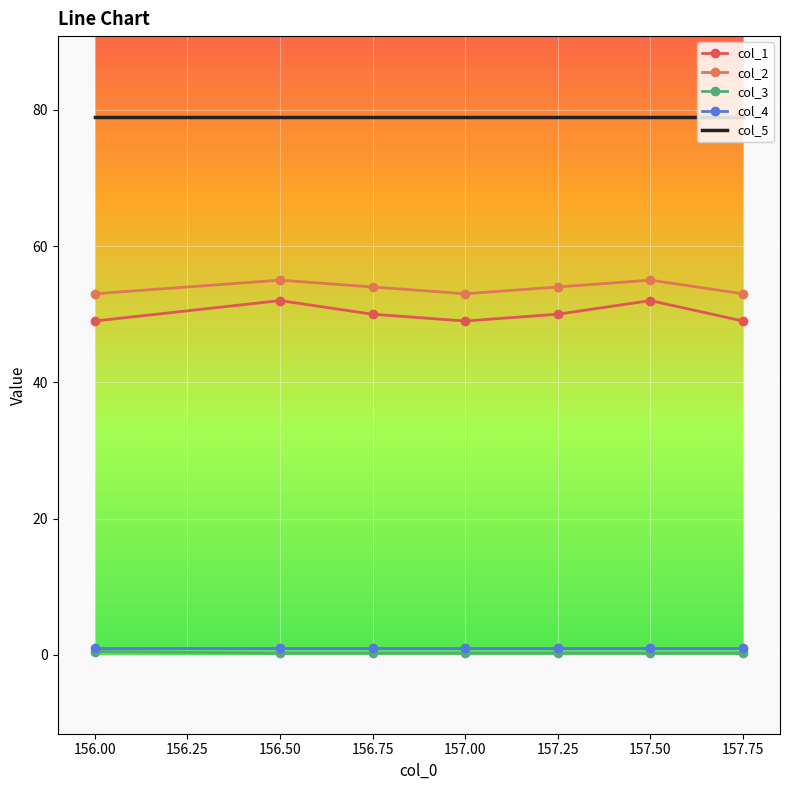

True or false: col_2 has a value of 55.0 at 157.50.

True